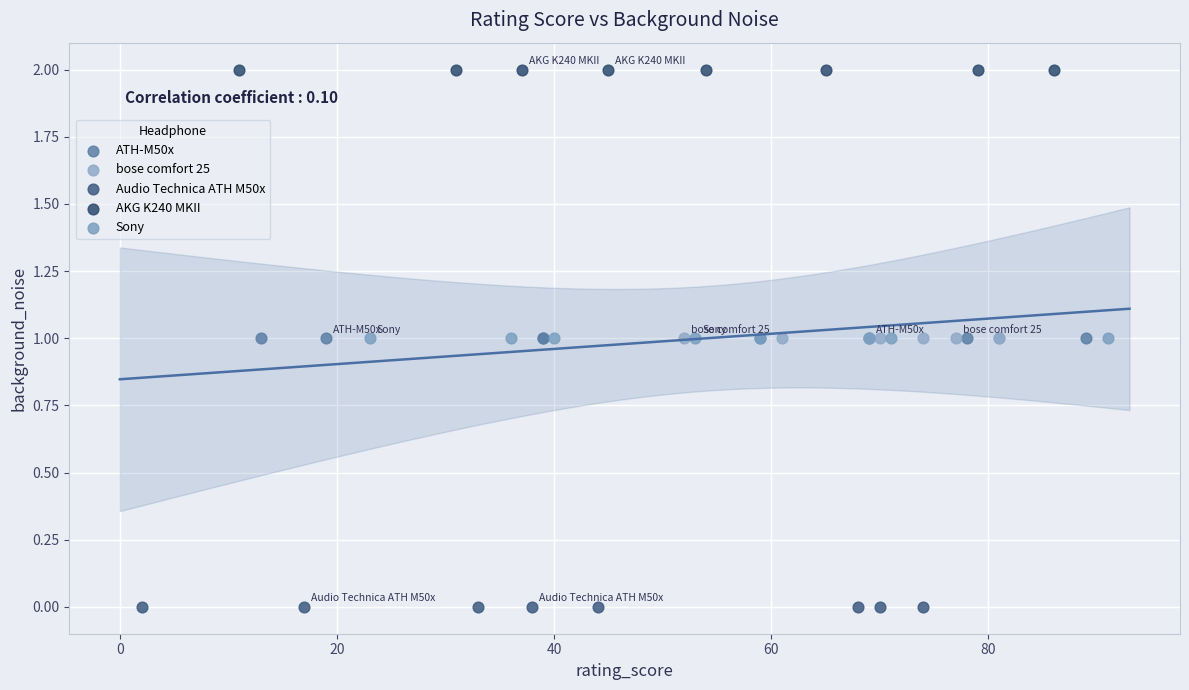

Which series contains the lowest Y value?

Audio Technica ATH M50x